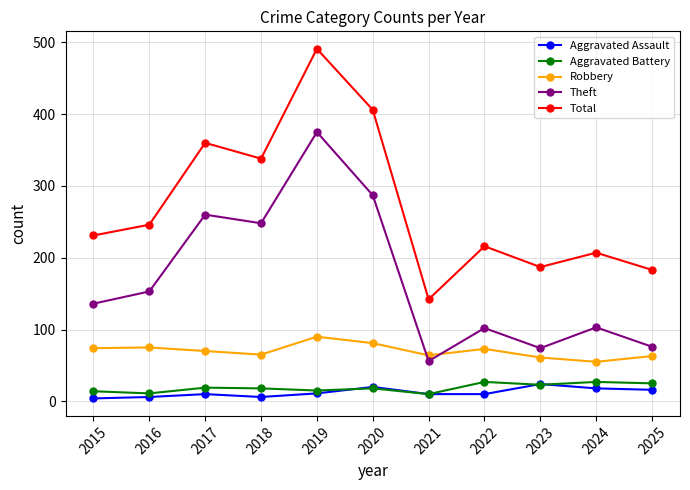

Is the value of Theft at 2017 greater than the value of Robbery at 2015?

Yes